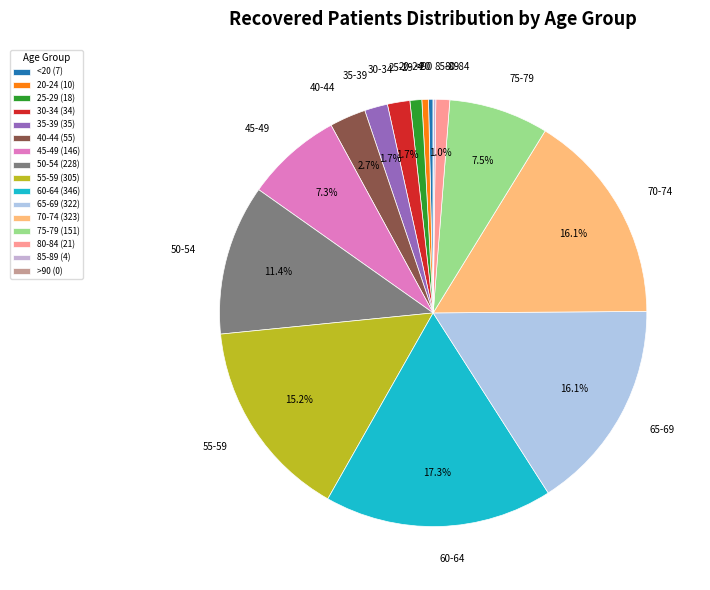

Which slice is the largest?

60-64